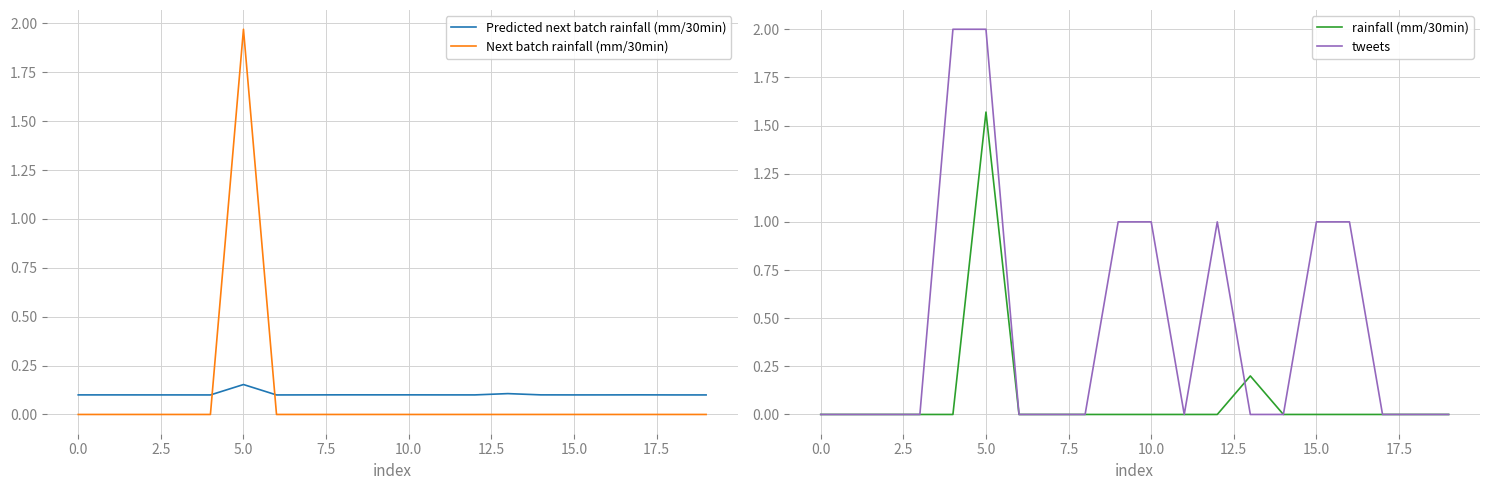

After their last crossing, which series has the higher values: Next batch rainfall (mm/30min) or Predicted next batch rainfall (mm/30min)?

Predicted next batch rainfall (mm/30min)